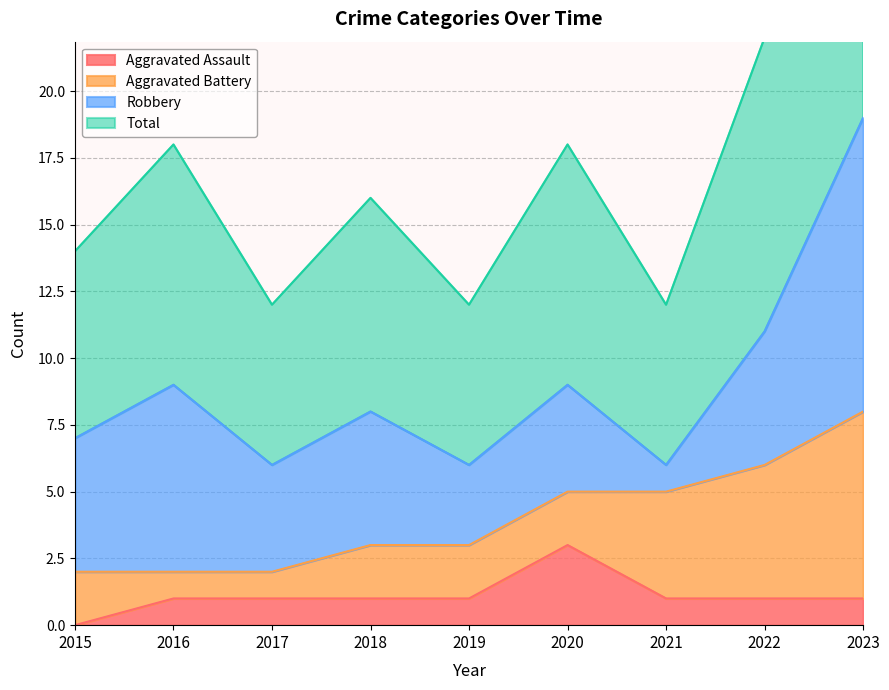

True or false: Total and Aggravated Assault intersect in this chart.

False